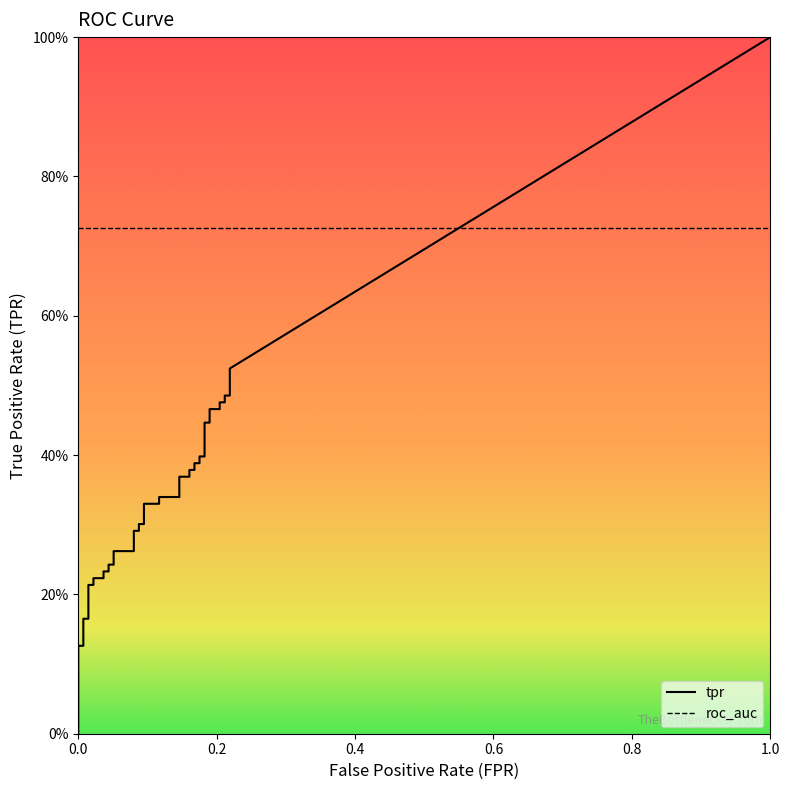

True or false: tpr and fpr intersect in this chart.

False